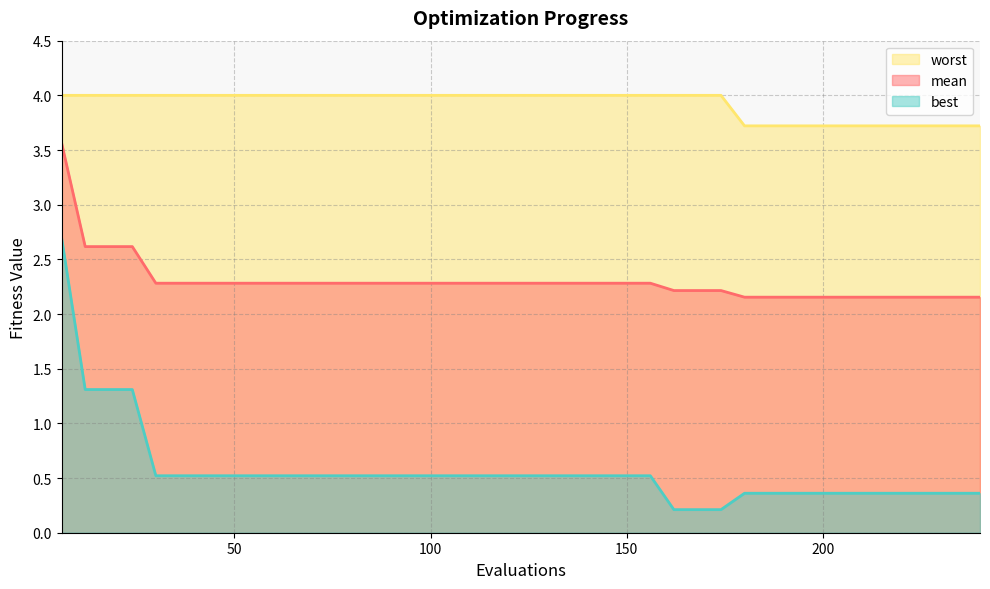

Reading left to right, what are all the values shown in this chart?

mean: 3.6	2.6	2.6	2.6	2.3	2.3	2.3	2.3	2.3	2.3	2.3	2.3	2.3	2.3	2.3	2.3	2.3	2.3	2.3	2.3	2.3	2.3	2.3	2.3	2.3	2.3	2.2	2.2	2.2	2.2	2.2	2.2	2.2	2.2	2.2	2.2	2.2	2.2	2.2	2.2
best: 2.7	1.3	1.3	1.3	0.5	0.5	0.5	0.5	0.5	0.5	0.5	0.5	0.5	0.5	0.5	0.5	0.5	0.5	0.5	0.5	0.5	0.5	0.5	0.5	0.5	0.5	0.2	0.2	0.2	0.4	0.4	0.4	0.4	0.4	0.4	0.4	0.4	0.4	0.4	0.4
worst: 4.0	4.0	4.0	4.0	4.0	4.0	4.0	4.0	4.0	4.0	4.0	4.0	4.0	4.0	4.0	4.0	4.0	4.0	4.0	4.0	4.0	4.0	4.0	4.0	4.0	4.0	4.0	4.0	4.0	3.7	3.7	3.7	3.7	3.7	3.7	3.7	3.7	3.7	3.7	3.7